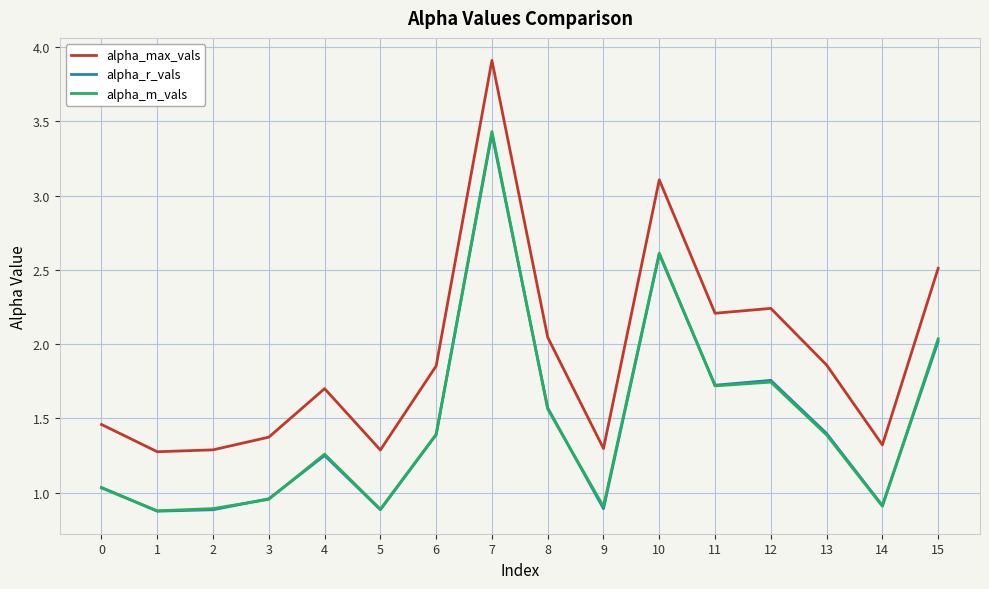

What is the total value across all series at 6?

4.6